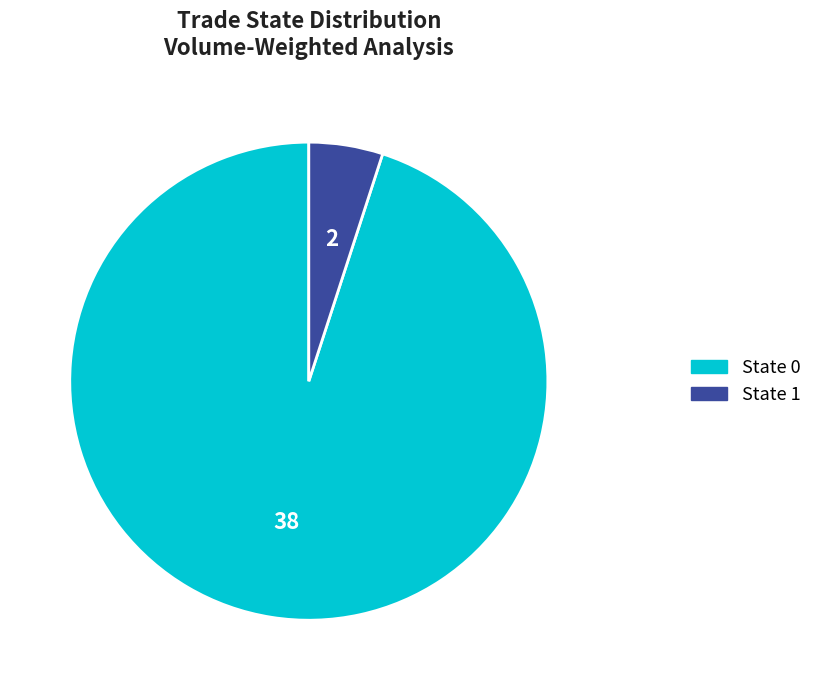

Is there any slice that represents more than half of the pie?

Yes